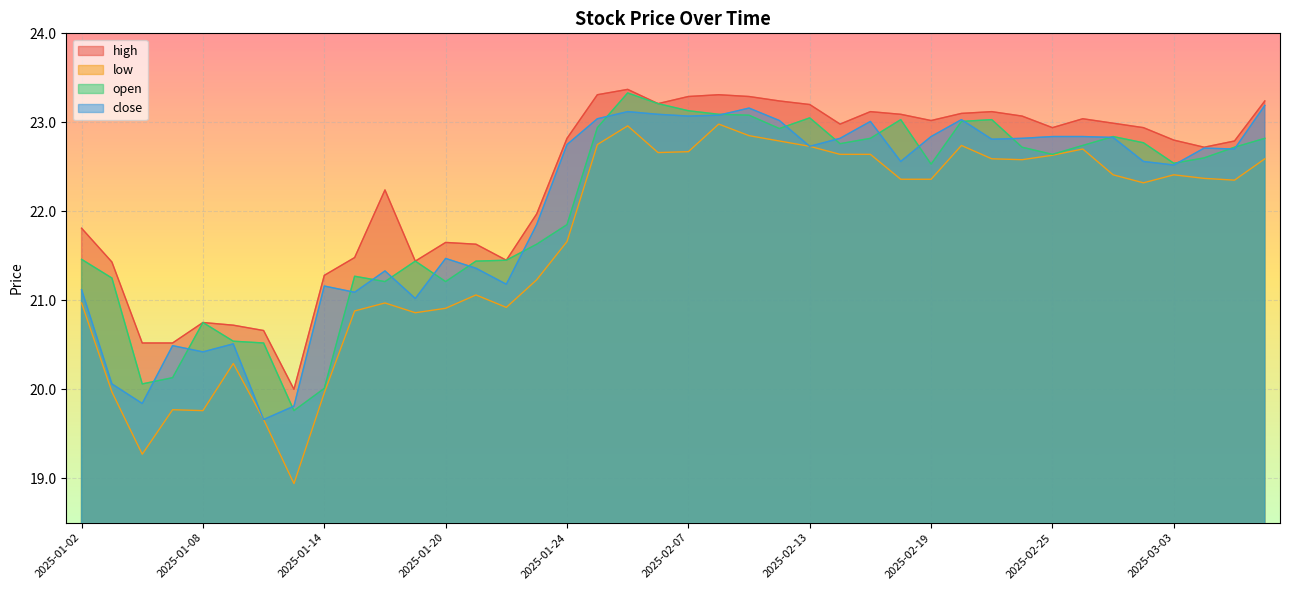

What is the total value across all series at 2025-02-12?

92.0